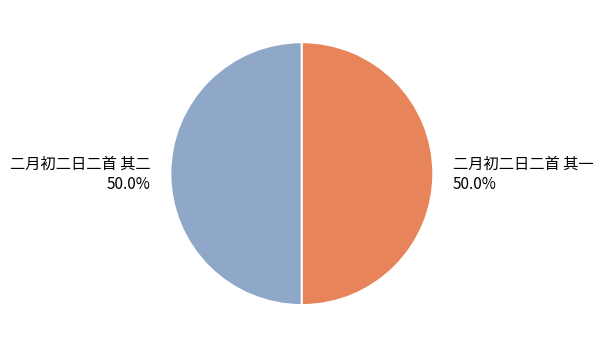

What percentage do 二月初二日二首 其一 and 二月初二日二首 其二 together represent?

100.0%